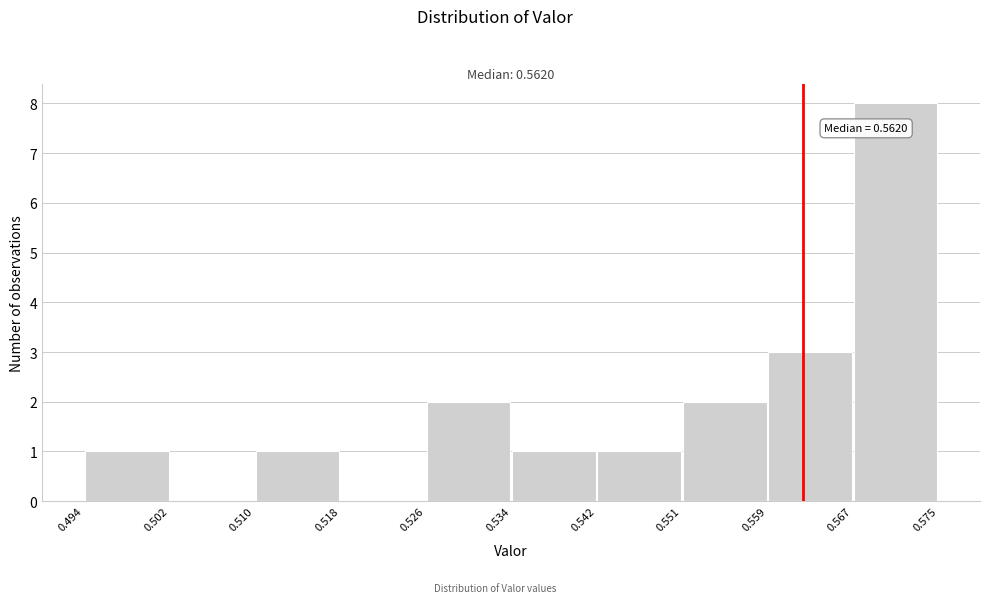

Over which range of the x-axis is the bar tallest?

0.567 to 0.575